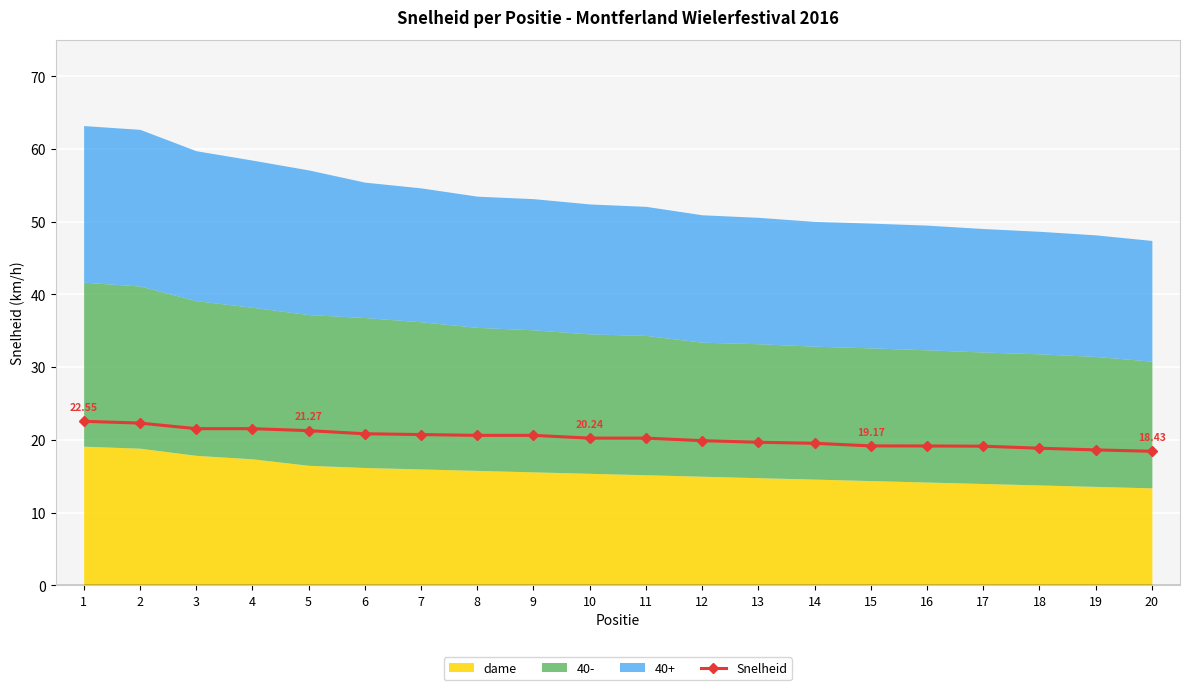

Rank the categories by value from lowest to highest.

20, 19, 18, 17, 16, 15, 14, 13, 12, 10, 11, 8, 9, 7, 6, 5, 3, 4, 2, 1